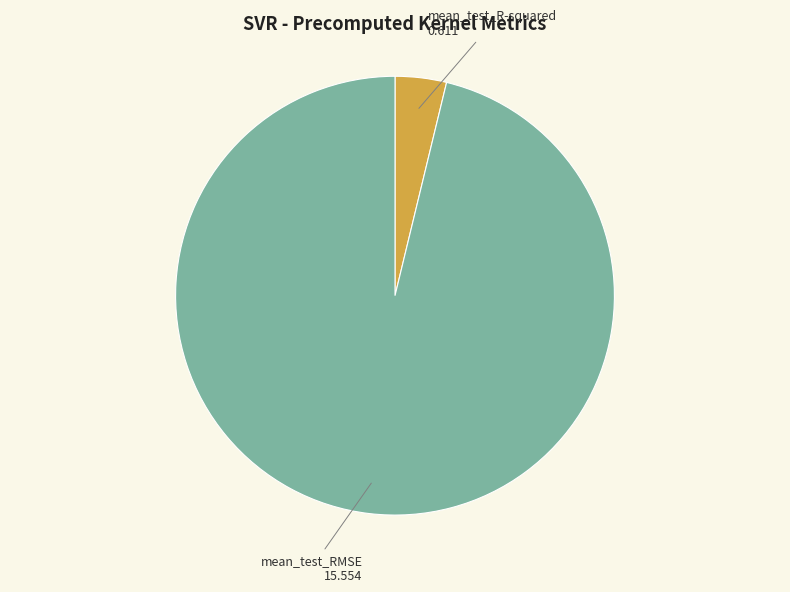

What is the largest slice in the pie chart?

mean_test_RMSE